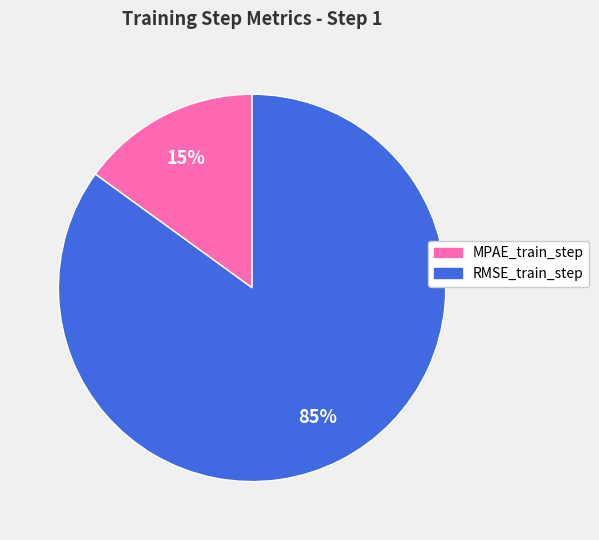

Do MPAE_train_step and RMSE_train_step together represent more than half of the pie?

Yes